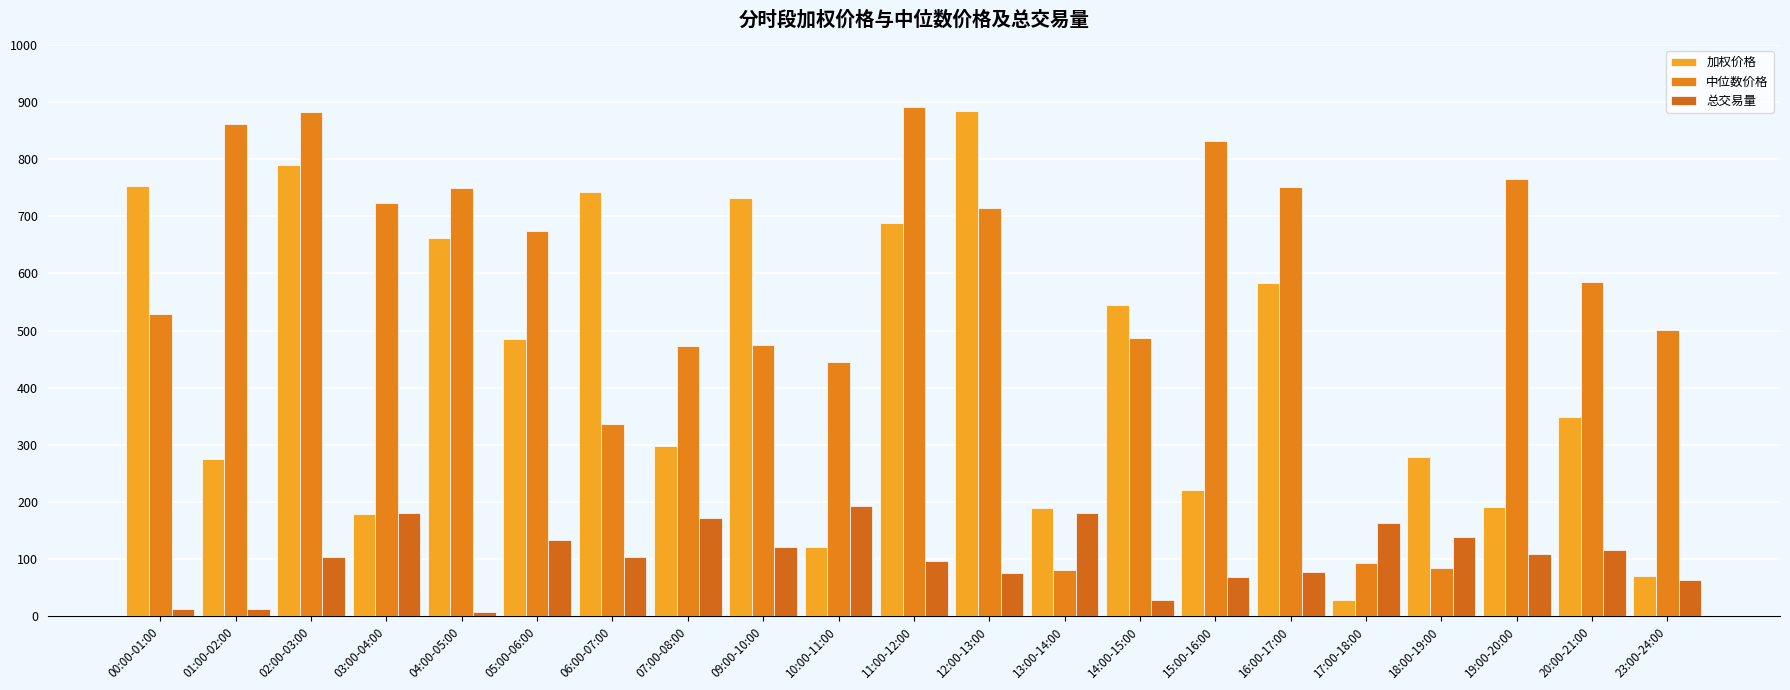

How many values in the 总交易量 series exceed 103?

12